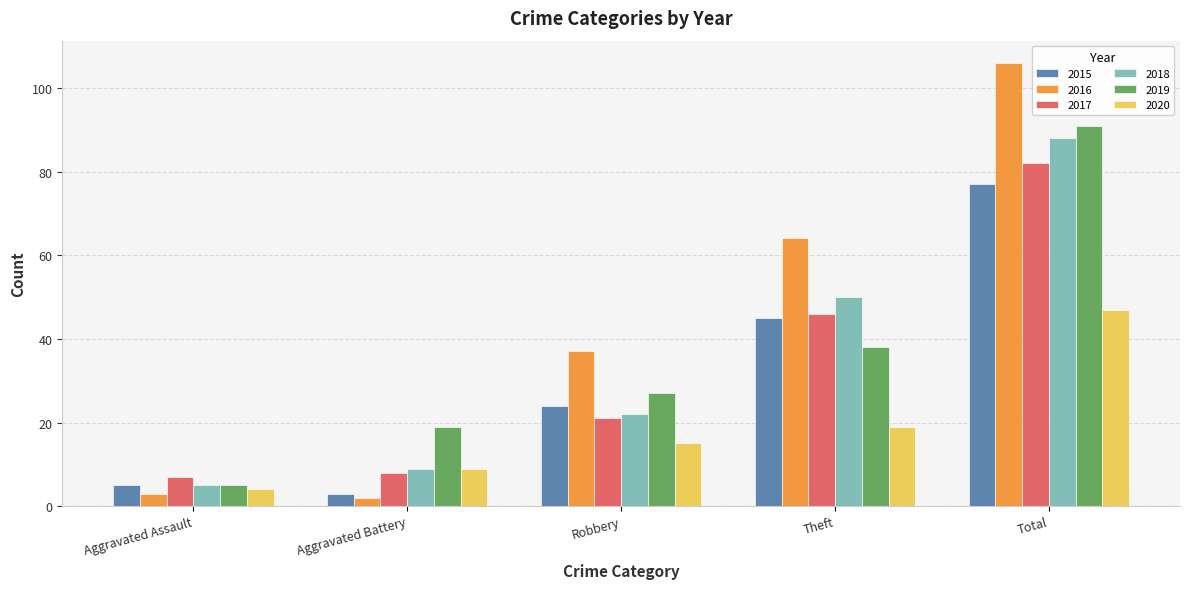

What is the label of the 5th bar from the left?

Total